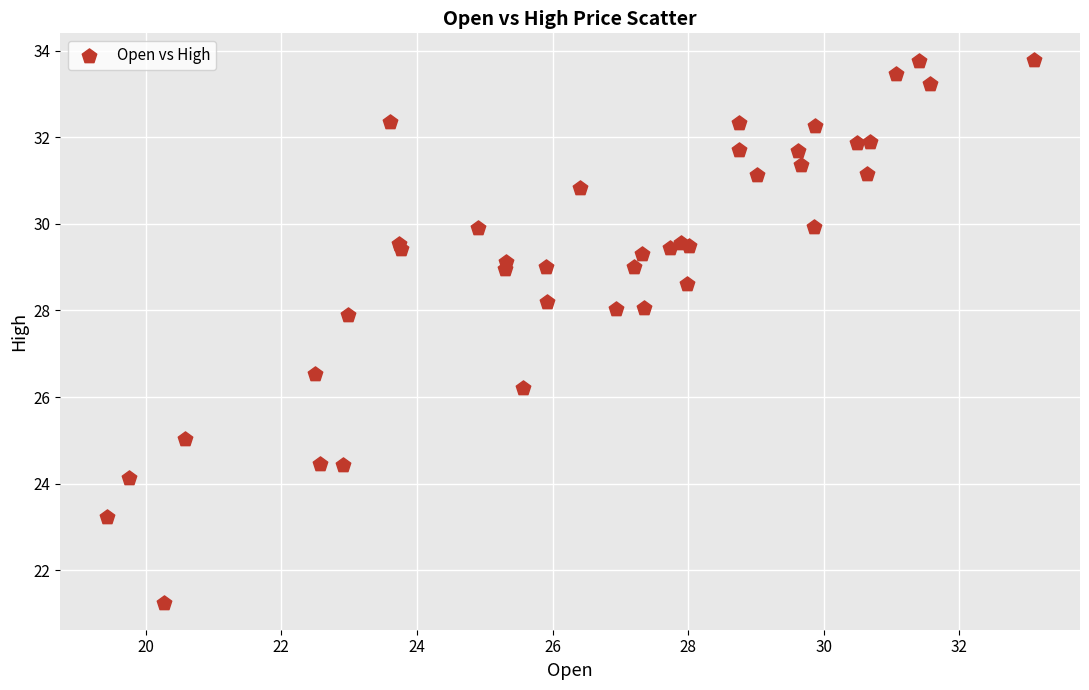

What Y value in the scatter plot is closest to 27?

26.5